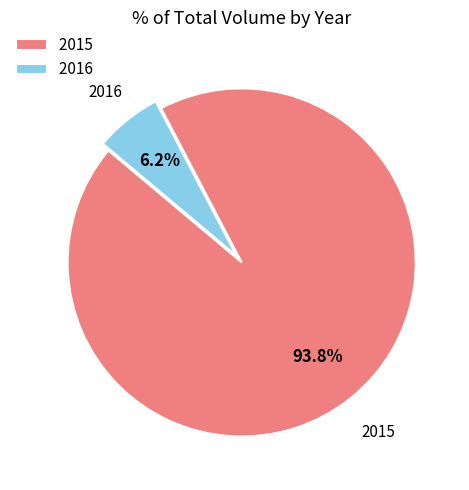

What is the majority slice?

2015